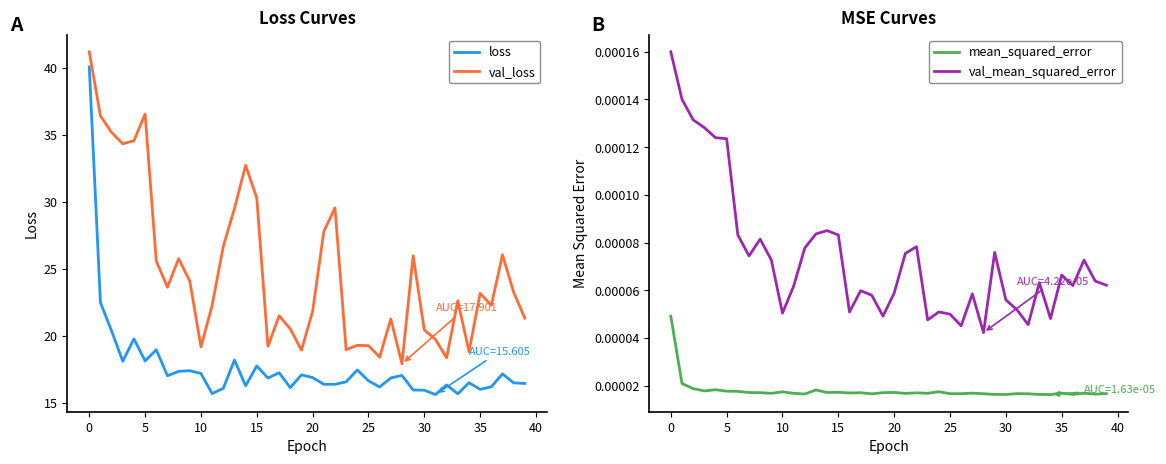

What are all the series names shown in the legend?

loss, val_loss, mean_squared_error, val_mean_squared_error